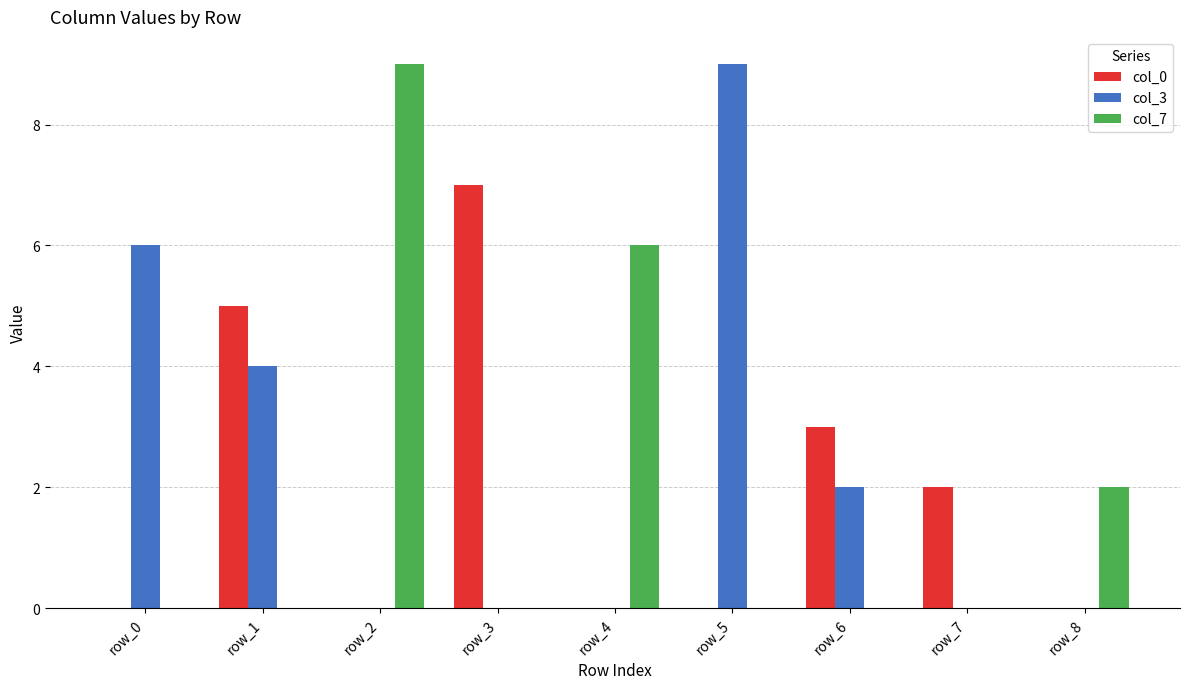

How many groups of bars are there?

9